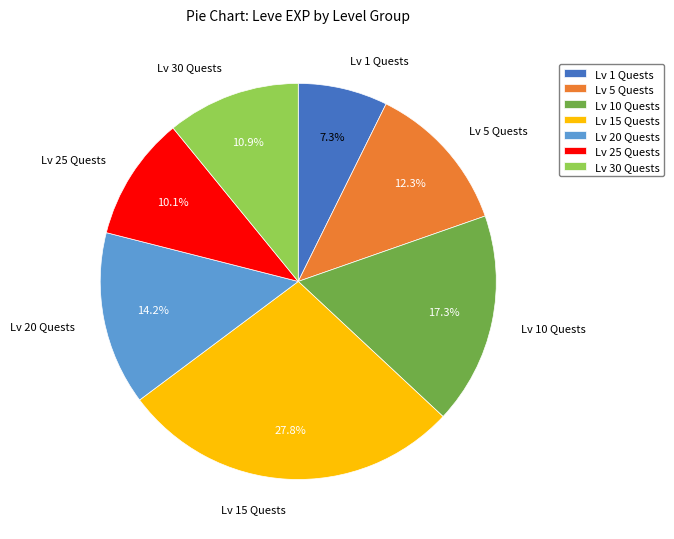

What percentage is NOT represented by Lv 20 Quests?

85.8%